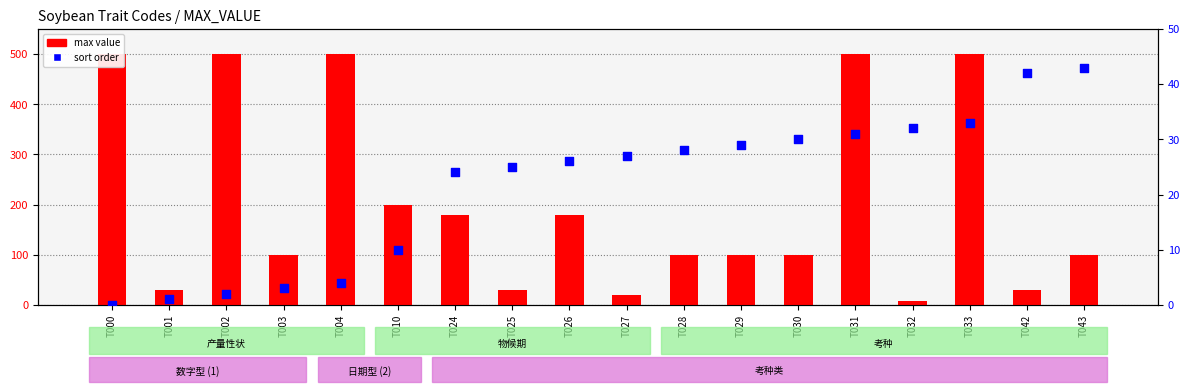

Which series has the widest spread of Y values?

max value